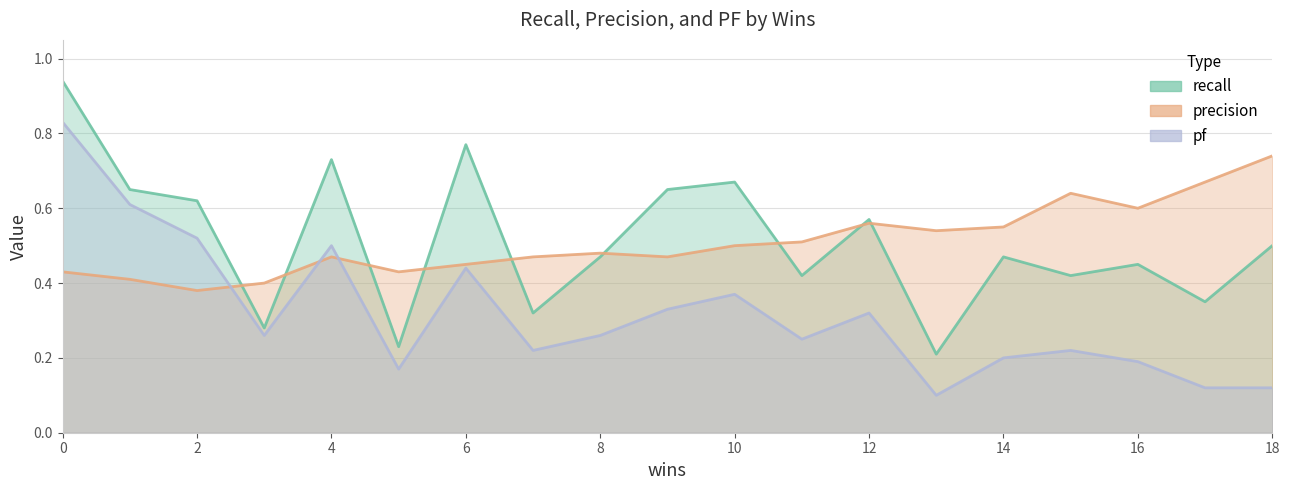

Is it true that pf equals 0.4 at 8?

False